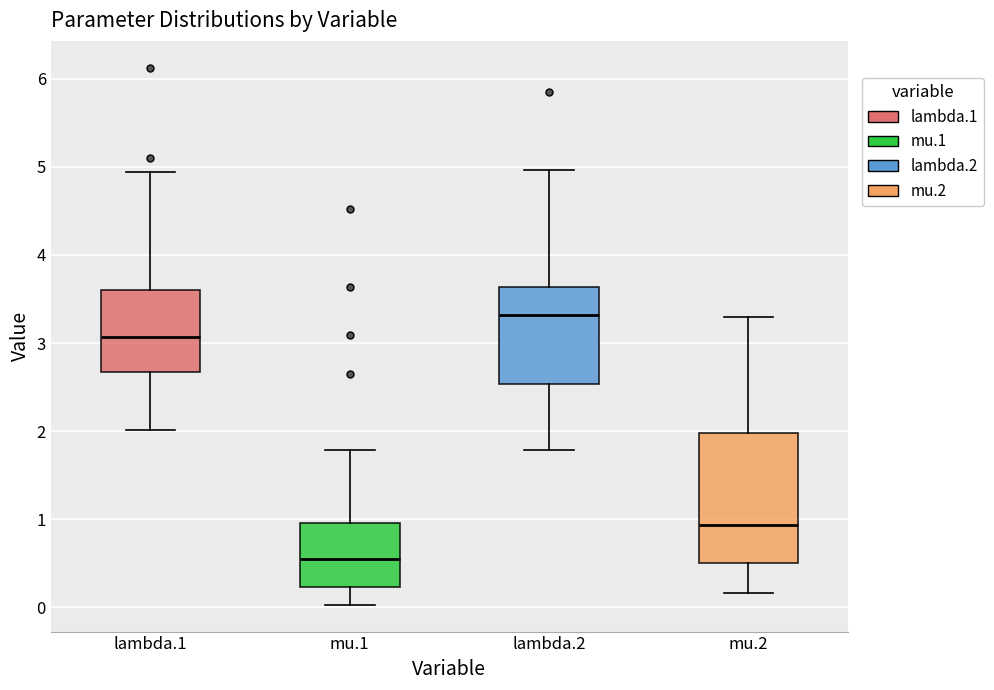

Reading left to right, transcribe this box plot: for each box, give where its median line is, the range the box spans, and where its two whiskers end, as read against the y-axis. The values are not printed on the chart, so give them approximately, as read against the axis.

lambda.1: median 3.1, box 2.7 to 3.6, whiskers 2.0 to 4.9
mu.1: median 0.5, box 0.2 to 1.0, whiskers 0.0 to 1.8
lambda.2: median 3.3, box 2.5 to 3.6, whiskers 1.8 to 5.0
mu.2: median 0.9, box 0.5 to 2.0, whiskers 0.2 to 3.3